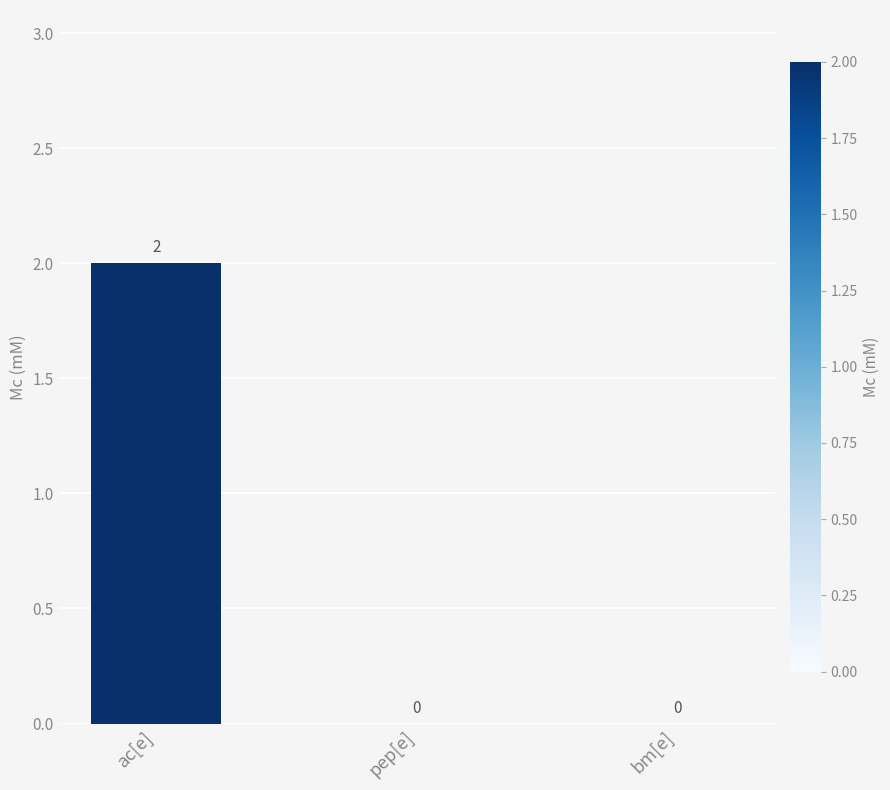

Between ac[e] and pep[e], which is larger?

ac[e]